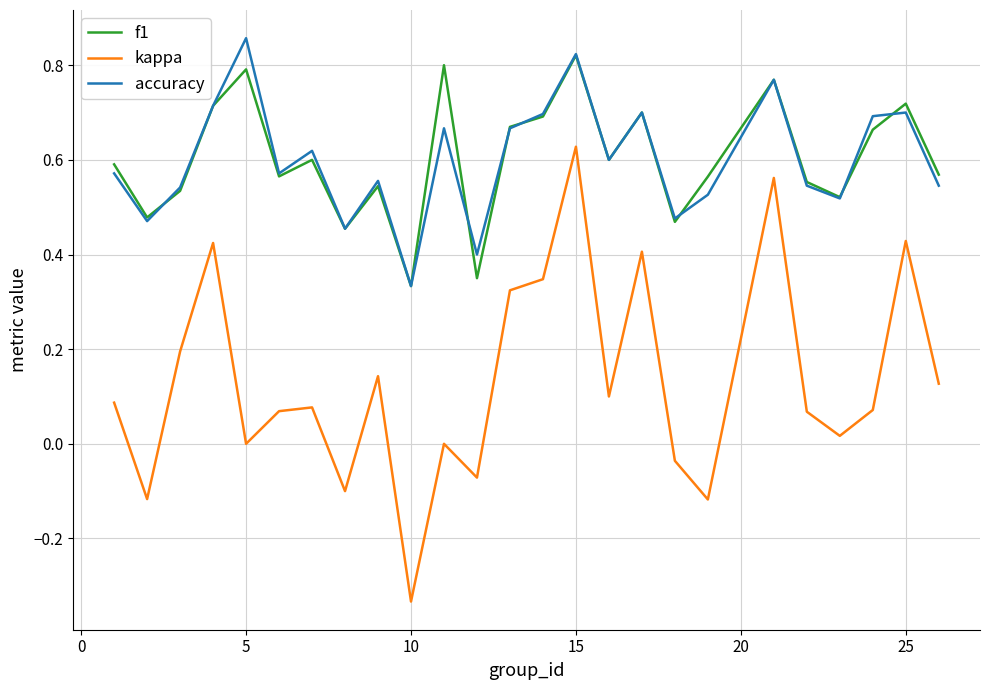

True or false: accuracy and kappa cross at least once.

False